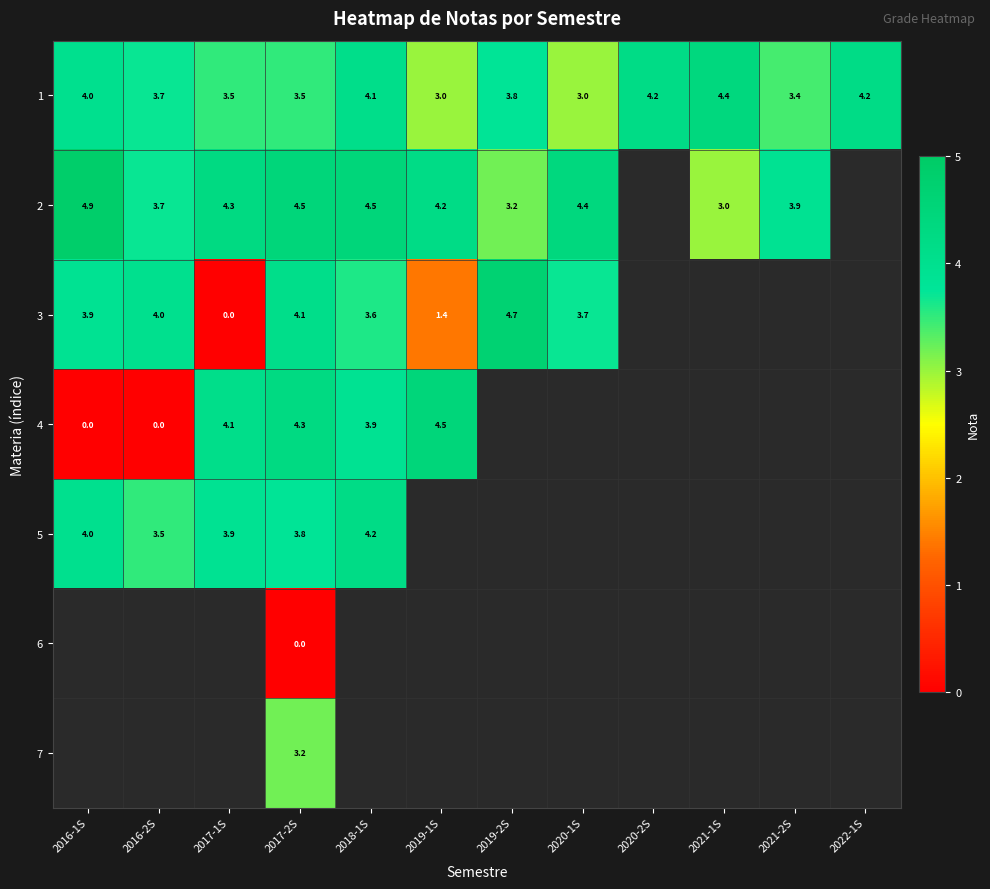

The value of 2 at 2019-1S is 6.0. True or false?

False